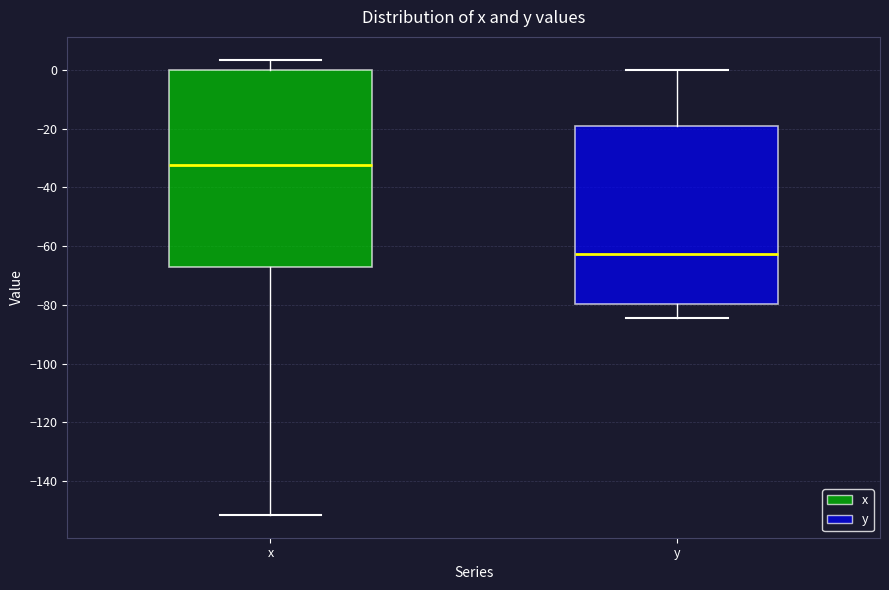

Where is the upper edge of the box for x on the y-axis? The values are not printed on the chart, so give them approximately, as read against the axis.

0